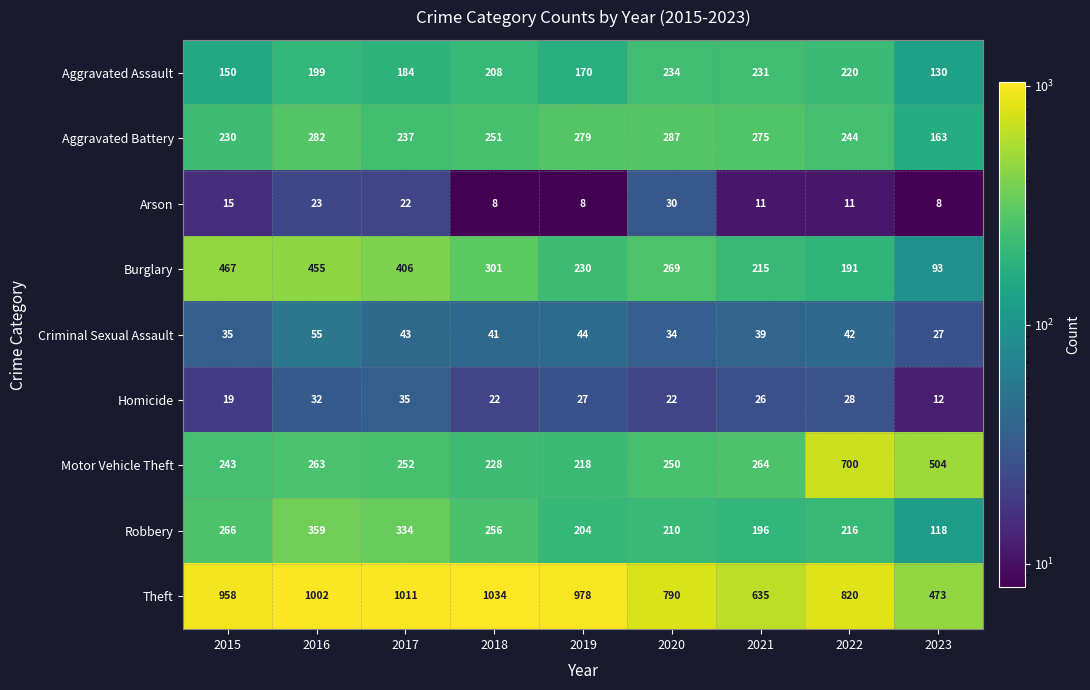

Is it true that Criminal Sexual Assault equals 34 at 2020?

True